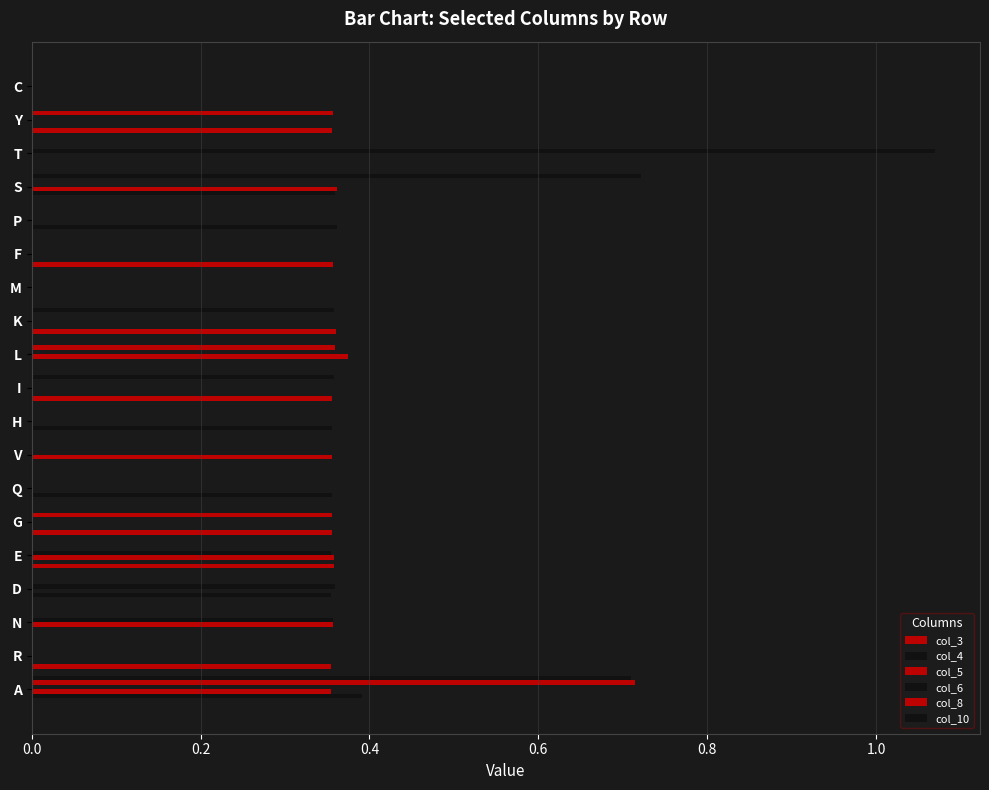

What is the difference between the maximum and minimum values in the col_4 series?

0.4